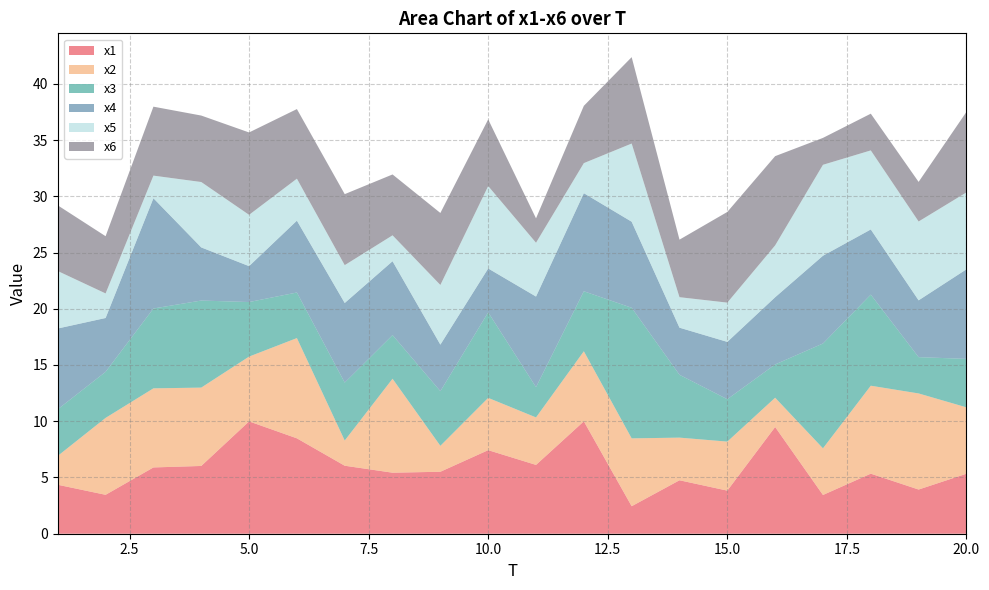

Reading left to right, list all the values displayed in this chart.

x1: 4.4	3.5	5.9	6.0	10.0	8.5	6.0	5.4	5.5	7.4	6.1	10.0	2.4	4.8	3.8	9.5	3.4	5.3	3.9	5.3
x2: 2.6	6.8	7.0	7.0	5.8	8.9	2.2	8.4	2.3	4.6	4.2	6.2	6.0	3.8	4.4	2.6	4.1	7.8	8.5	5.9
x3: 4.1	4.1	7.1	7.7	4.9	4.1	5.1	3.9	4.9	7.6	2.7	5.3	11.6	5.6	3.8	3.0	9.3	8.1	3.2	4.3
x4: 7.2	4.8	9.8	4.7	3.2	6.4	7.1	6.6	4.1	3.9	8.1	8.7	7.7	4.2	5.1	6.0	7.8	5.8	5.1	8.0
x5: 5.1	2.2	2.0	5.8	4.6	3.7	3.4	2.3	5.3	7.3	4.8	2.7	6.9	2.7	3.5	4.6	8.1	7.0	7.0	6.8
x6: 5.8	5.1	6.1	5.9	7.3	6.2	6.3	5.4	6.4	5.9	2.2	5.1	7.7	5.1	8.1	7.9	2.4	3.3	3.5	7.2